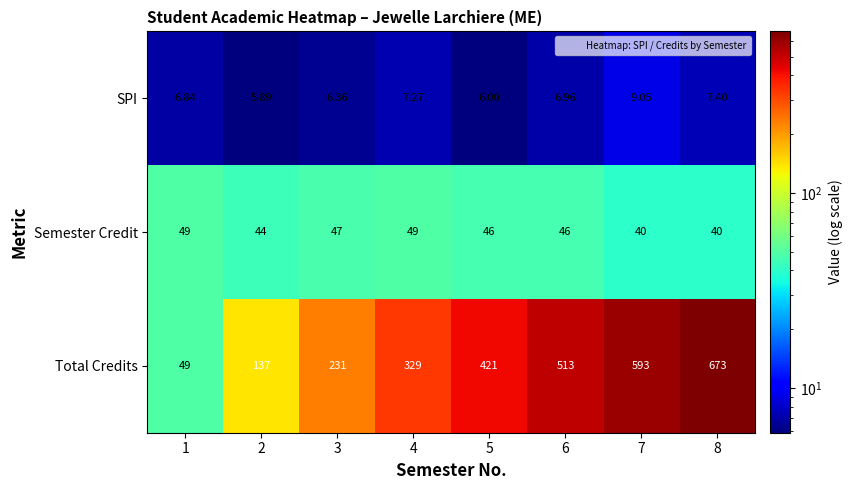

Which series has the largest total across all categories?

Total Credits